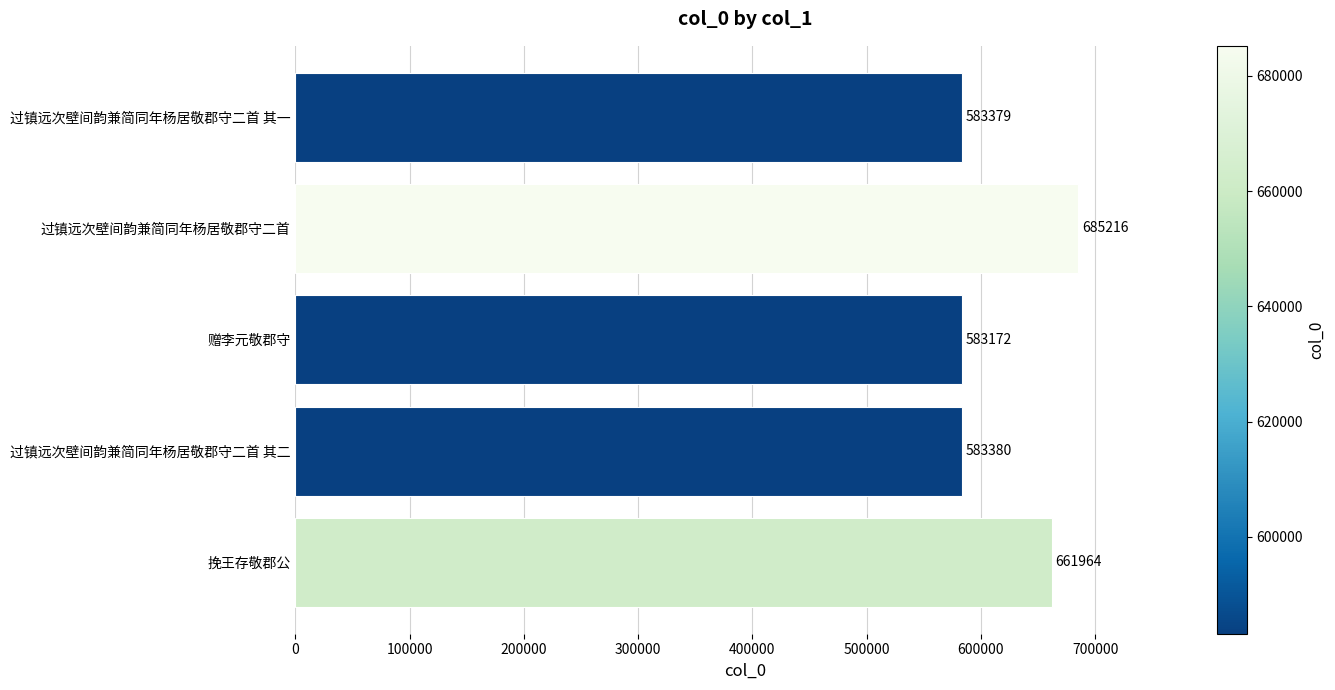

Rank the categories by value from highest to lowest.

过镇远次壁间韵兼简同年杨居敬郡守二首, 挽王存敬郡公, 过镇远次壁间韵兼简同年杨居敬郡守二首 其二, 过镇远次壁间韵兼简同年杨居敬郡守二首 其一, 赠李元敬郡守